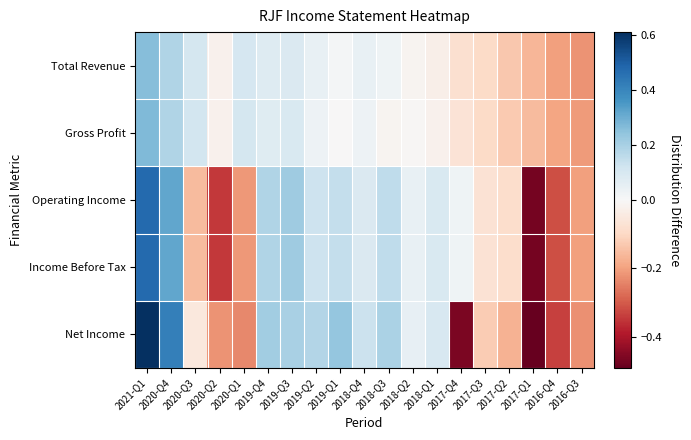

What is the greatest value displayed?

0.6